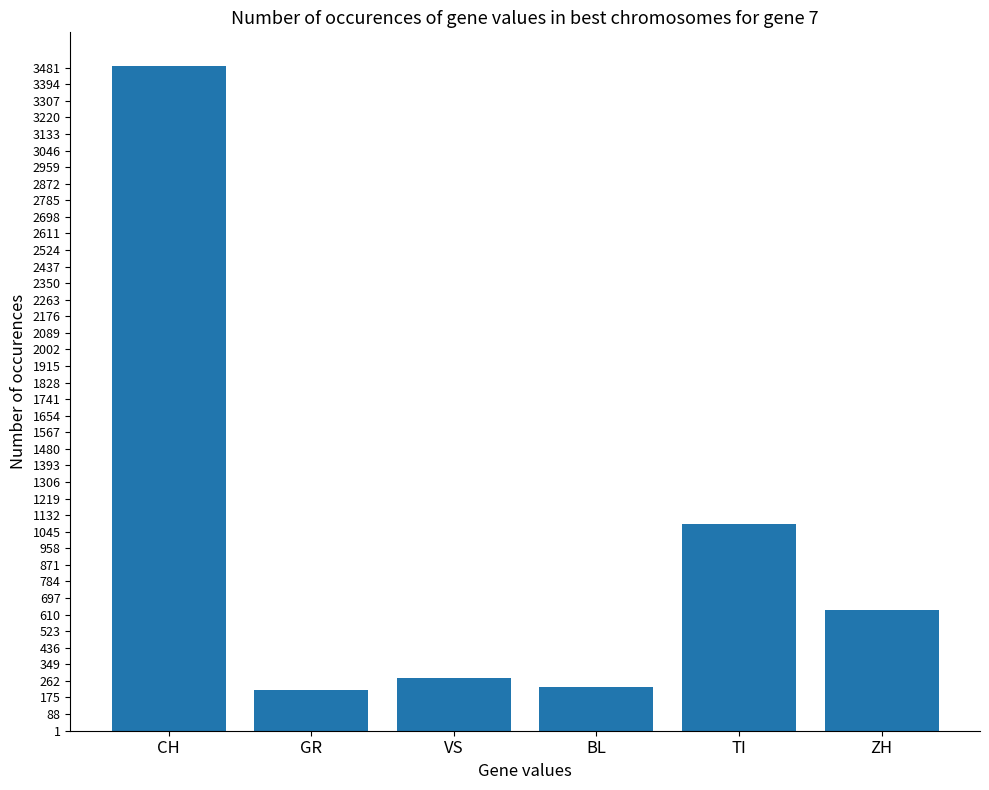

What is the label of the 3rd bar from the right?

BL